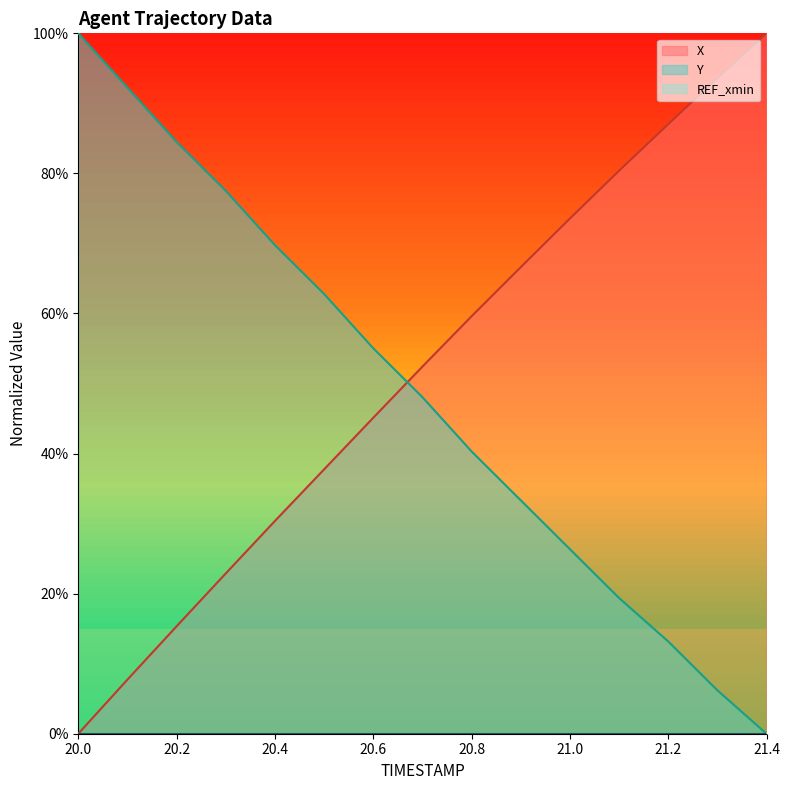

Which series has the largest range (max minus min)?

X